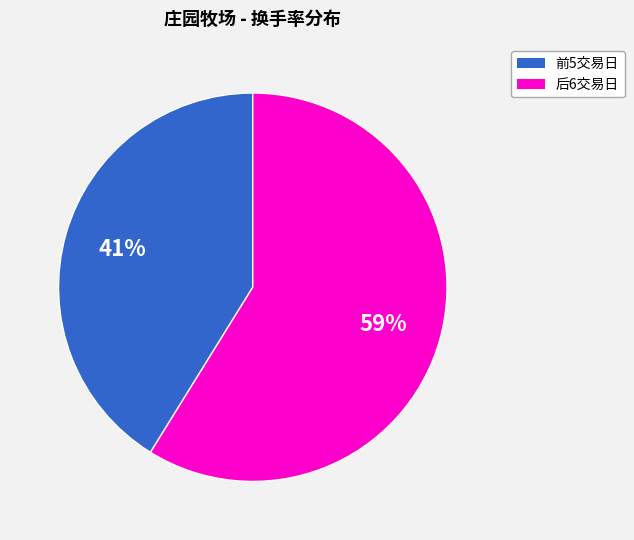

To the nearest percent, what is the difference between the largest and smallest slice percentages?

18%